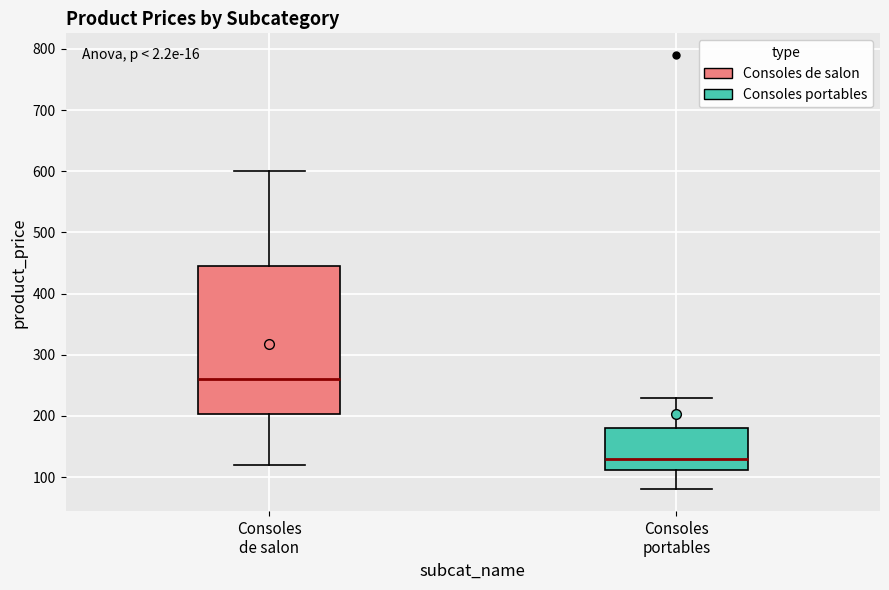

Which box's median line is the lowest?

Consoles portables